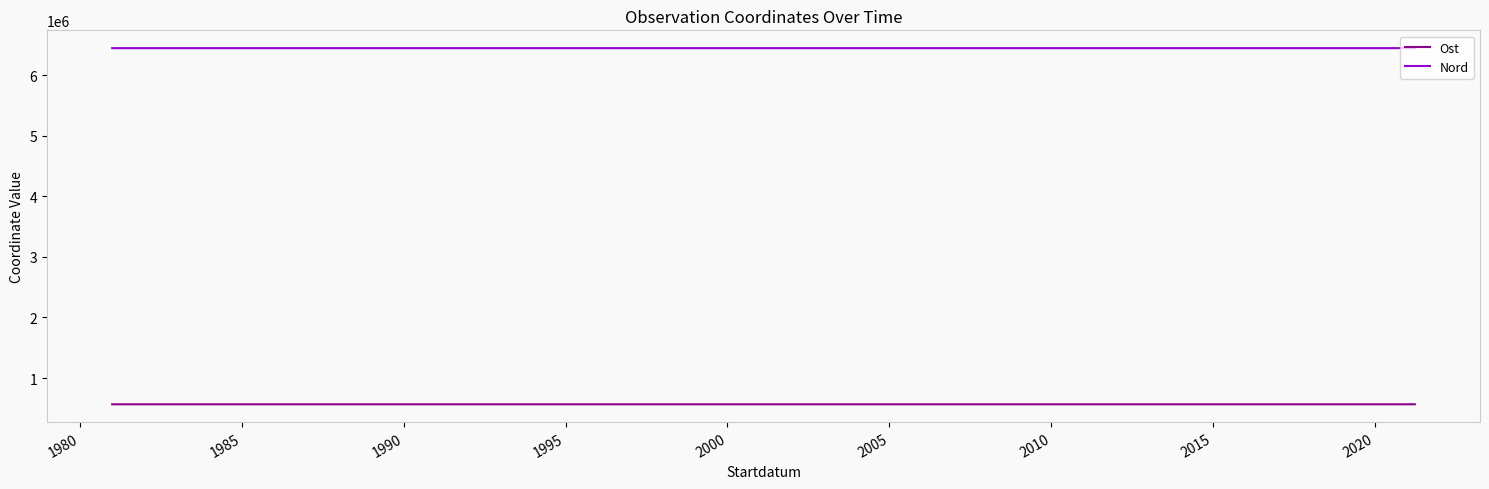

How many interior local valleys does the Nord series have?

1